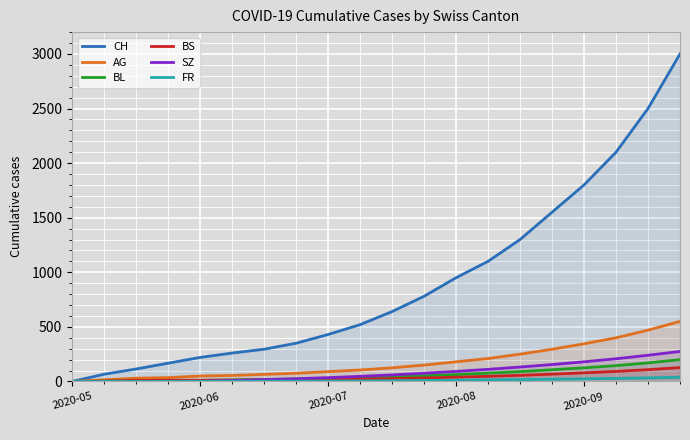

Which series has the largest total across all categories?

CH